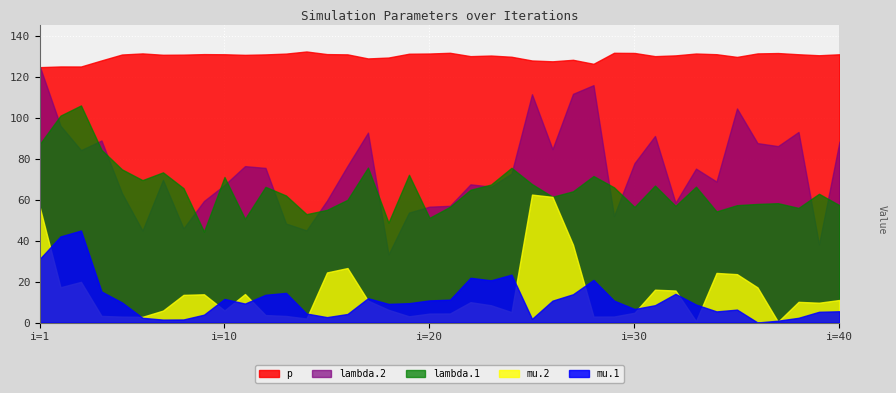

How many values in the p series exceed 130?

28